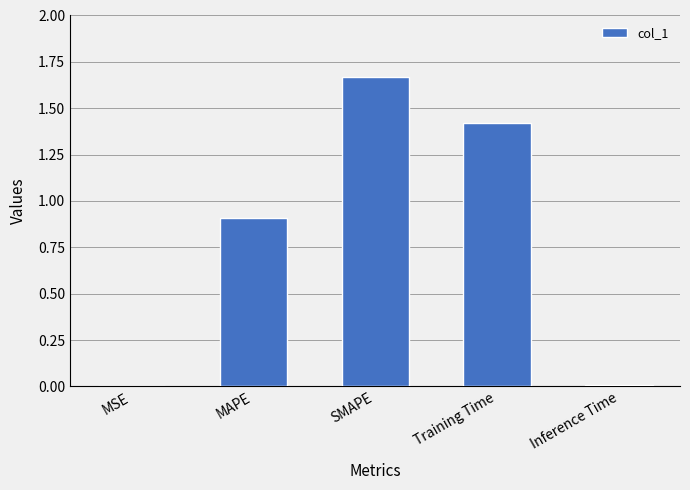

How many series are shown in this chart?

1